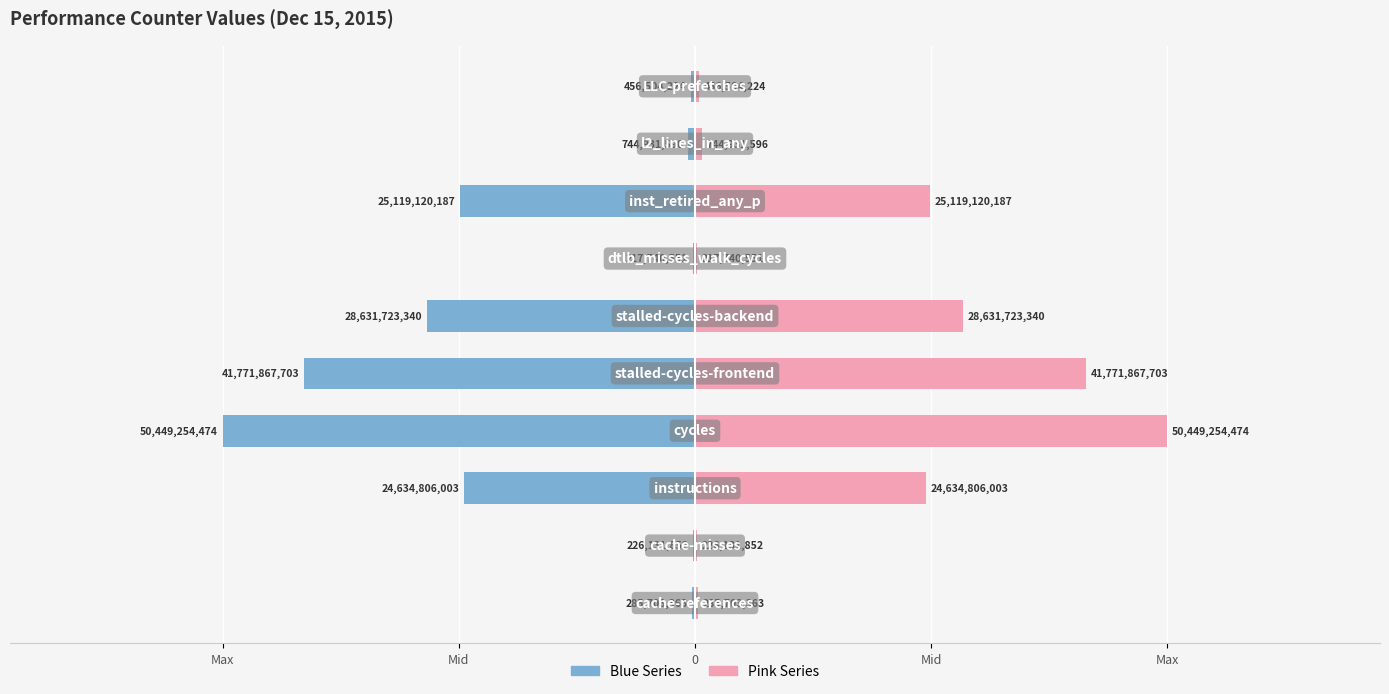

Rank the series at 8 from highest to lowest value.

Right (Pink), Left (Blue)